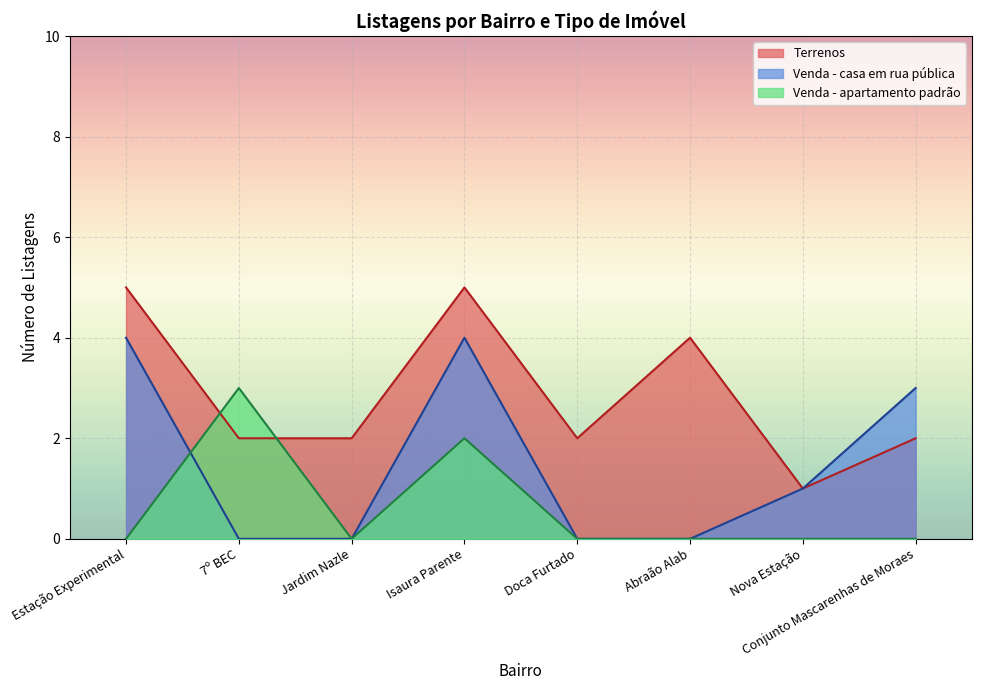

What is the maximum value for Terrenos?

5